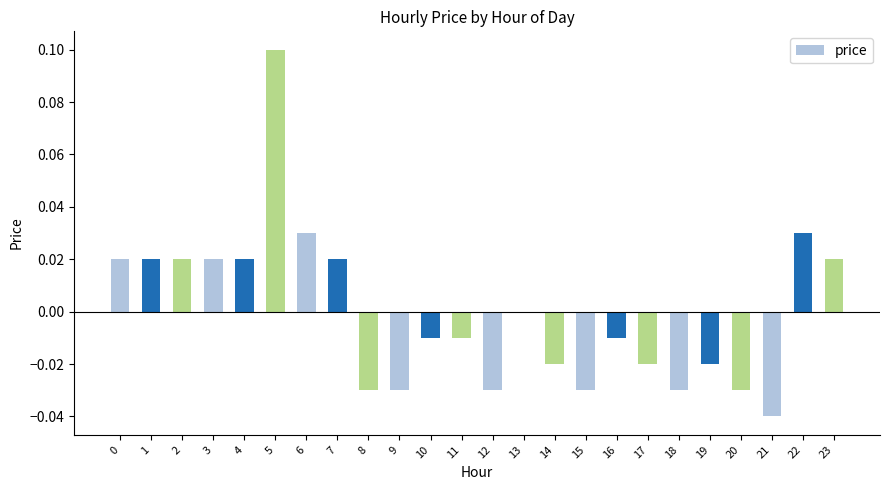

True or false: the data shows 0.0 at 2.

True